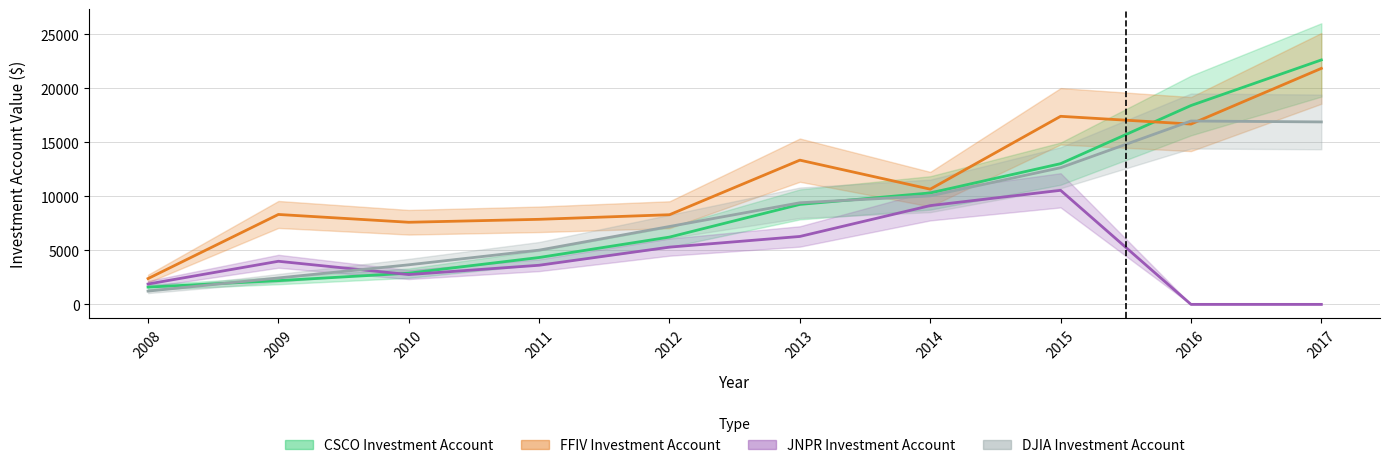

How many values in the FFIV Investment Account series exceed 10670?

5